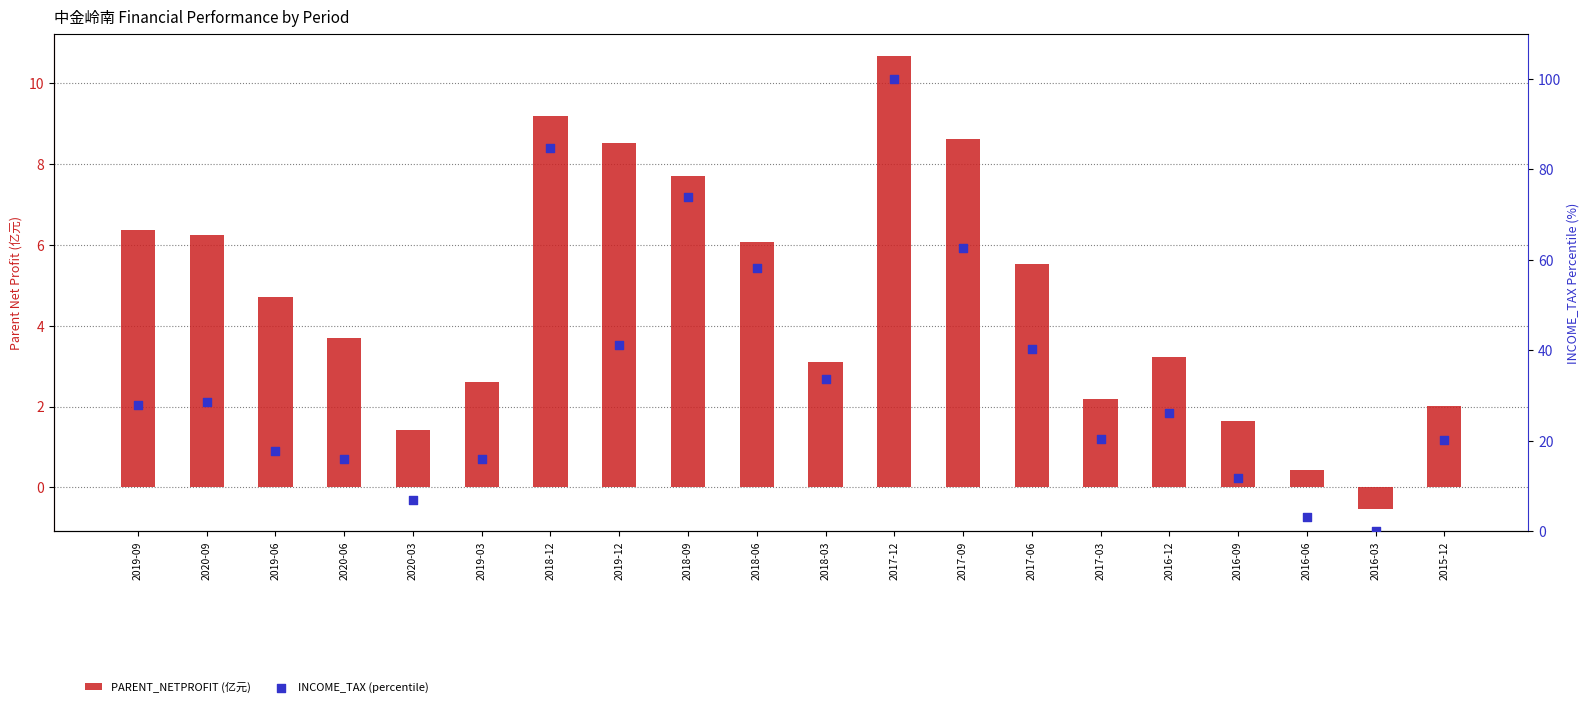

Which series contains the lowest Y value?

PARENT_NETPROFIT (亿元)